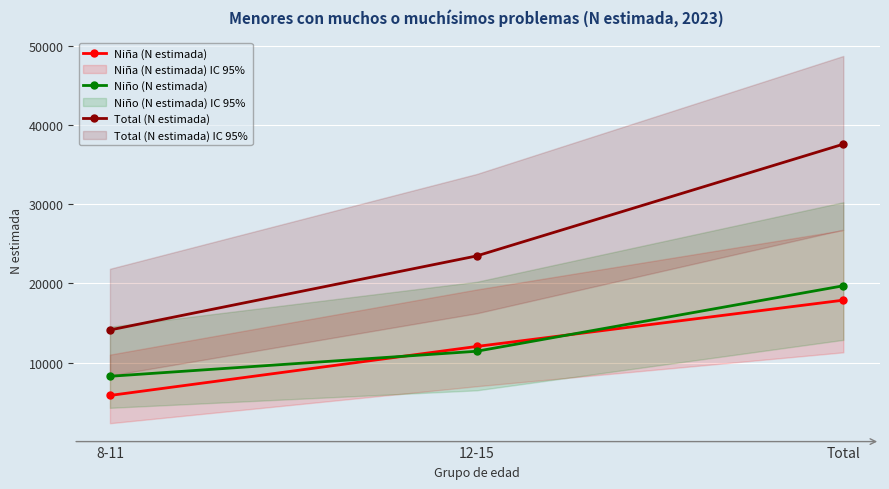

What is the minimum value for Niña (N estimada)?

5843